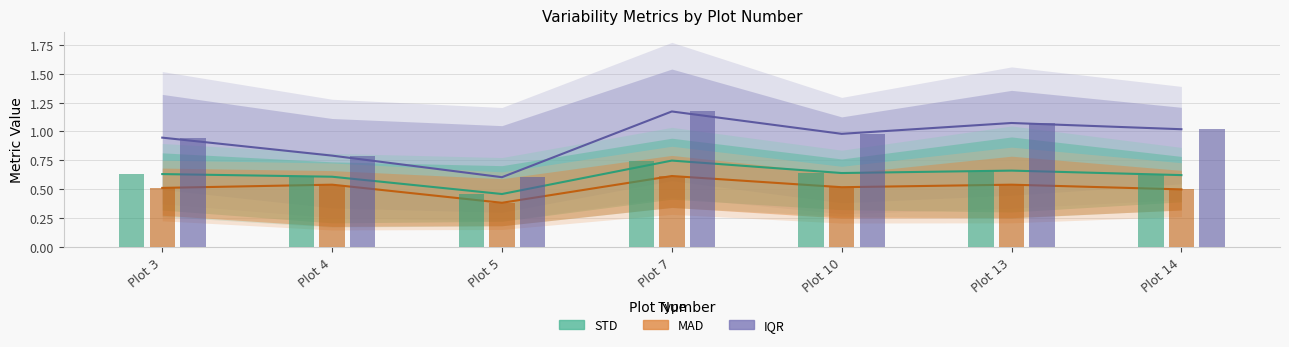

Reading right to left, extract all data points from this chart.

IQR: Plot 14=1.0	Plot 13=1.1	Plot 10=1.0	Plot 7=1.2	Plot 5=0.6	Plot 4=0.8	Plot 3=0.9
STD: Plot 14=0.6	Plot 13=0.7	Plot 10=0.6	Plot 7=0.7	Plot 5=0.5	Plot 4=0.6	Plot 3=0.6
MAD: Plot 14=0.5	Plot 13=0.5	Plot 10=0.5	Plot 7=0.6	Plot 5=0.4	Plot 4=0.5	Plot 3=0.5